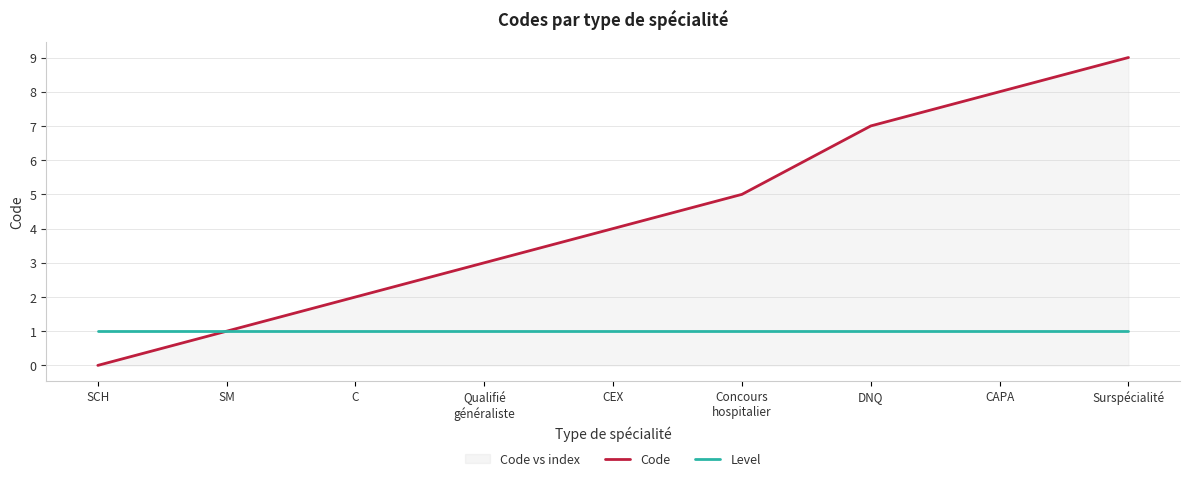

List the labels in order of Level value, smallest first.

SCH, SM, C, Qualifié
généraliste, CEX, Concours
hospitalier, DNQ, CAPA, Surspécialité